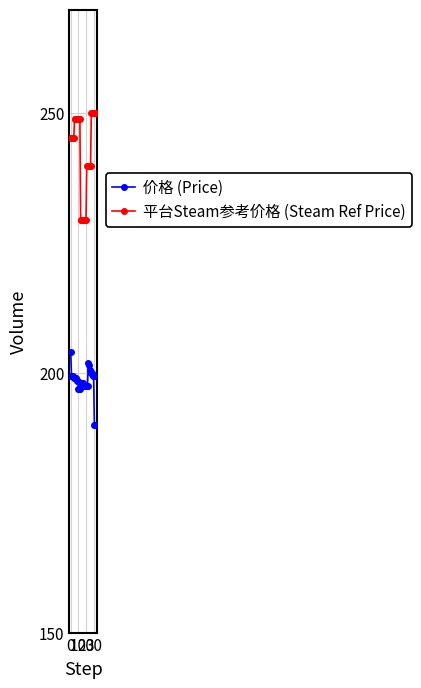

True or false: 价格 (Price) and 平台Steam参考价格 (Steam Ref Price) intersect in this chart.

False